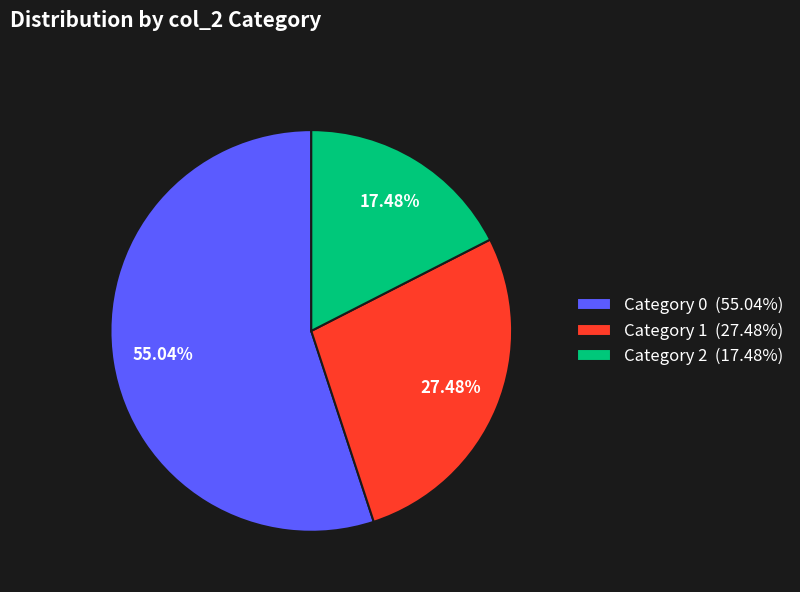

How many segments does this pie chart have?

3